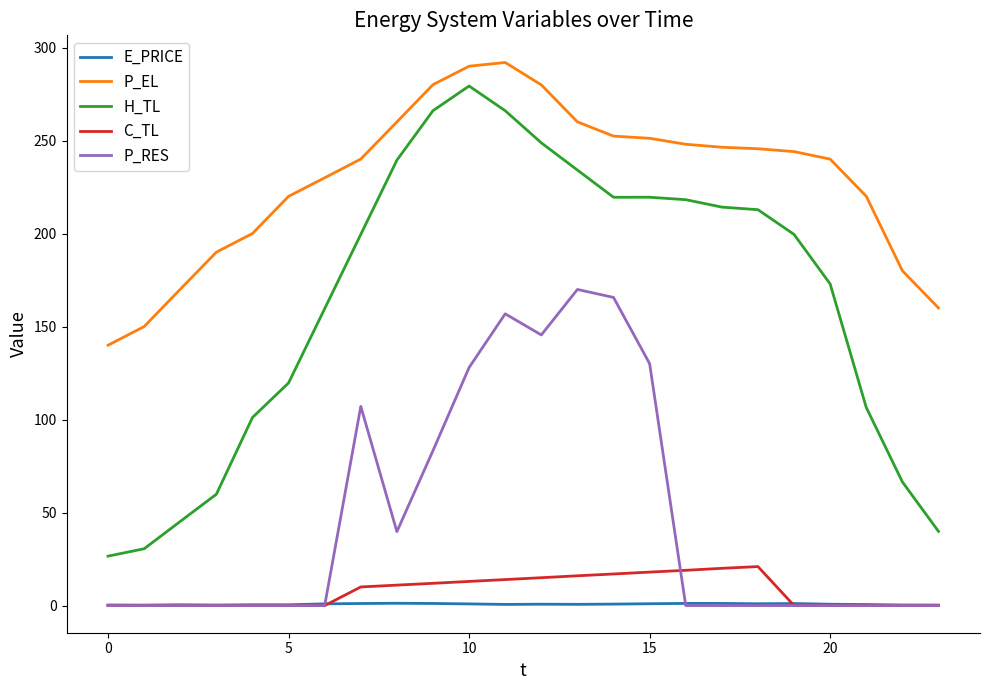

Which series has the largest total across all categories?

P_EL